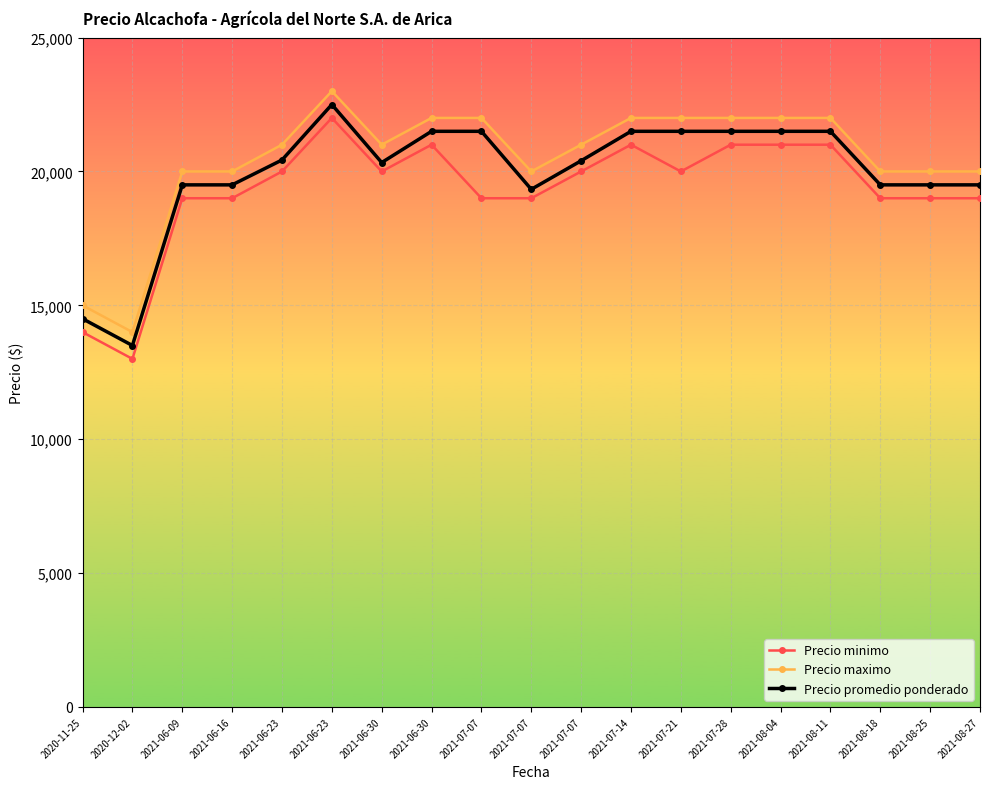

What is the lowest value of the Precio promedio ponderado series?

13500